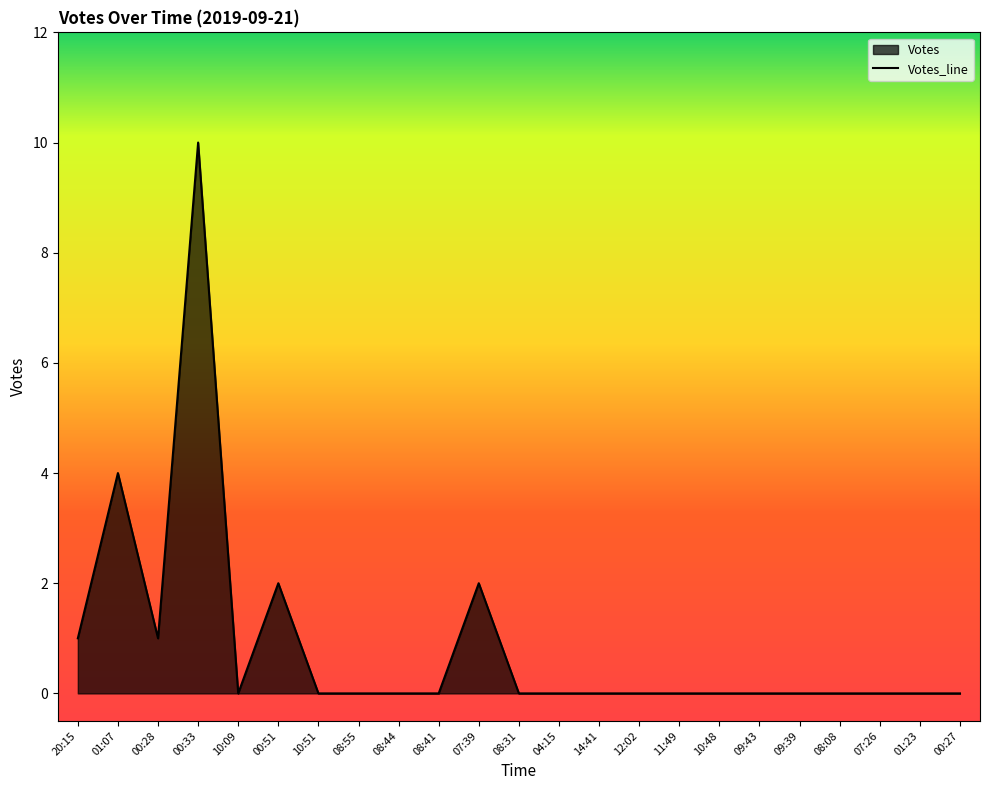

How many values are above zero?

6